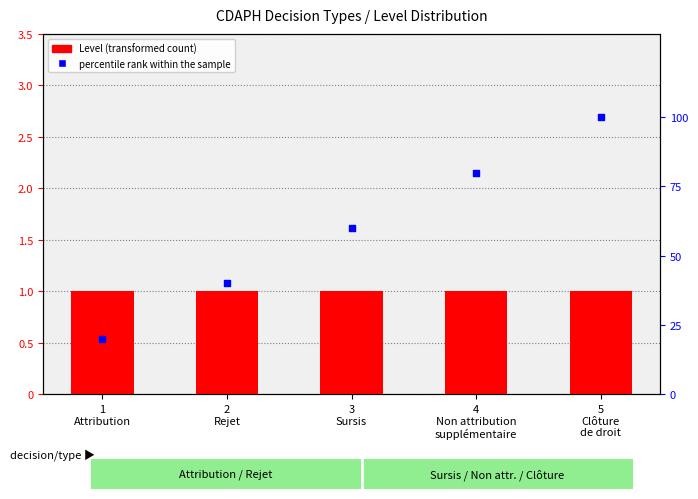

What are all the series names shown in the legend?

Level, percentile rank within the sample